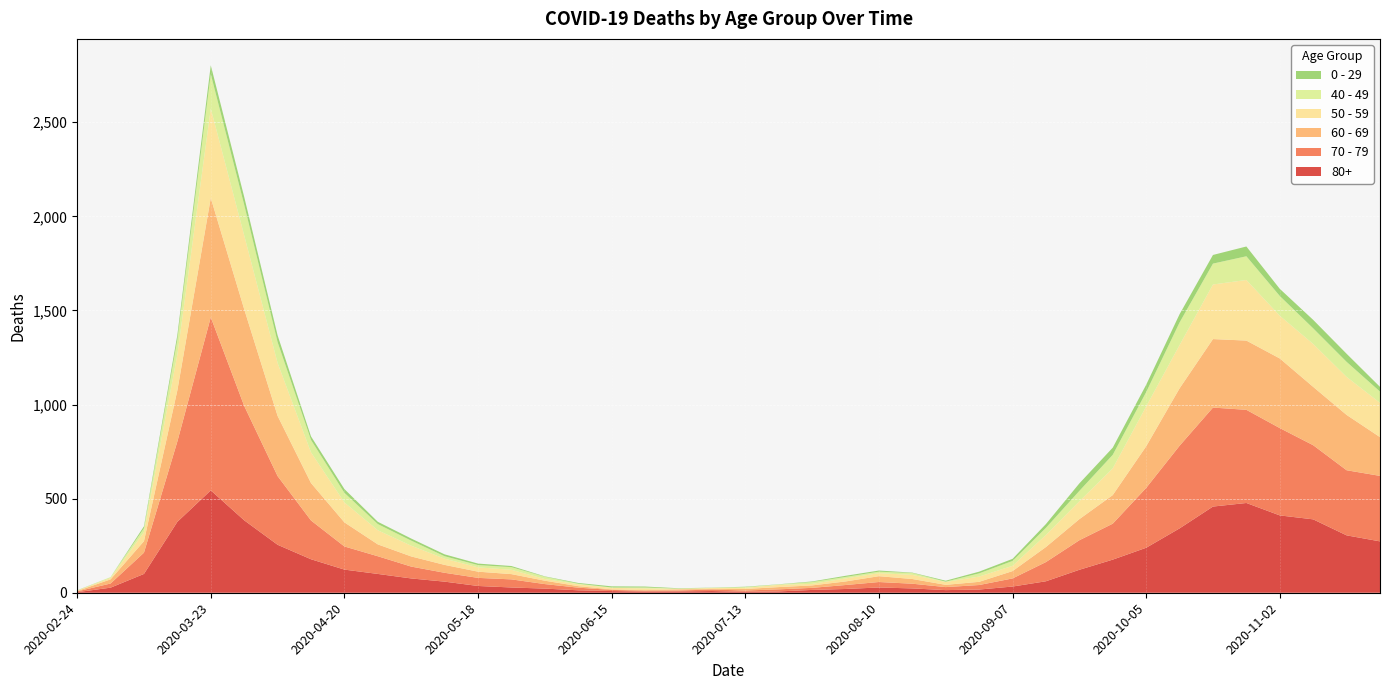

Reading left to right, what are all the values shown in this chart?

80+: 2020-02-24=3	2020-03-02=27	2020-03-09=100	2020-03-16=377	2020-03-23=544	2020-03-30=385	2020-04-06=255	2020-04-13=178	2020-04-20=123	2020-04-27=100	2020-05-04=76	2020-05-11=59	2020-05-18=36	2020-05-25=28	2020-06-01=22	2020-06-08=13	2020-06-15=9	2020-06-22=6	2020-06-29=7	2020-07-06=9	2020-07-13=5	2020-07-20=7	2020-07-27=15	2020-08-03=20	2020-08-10=28	2020-08-17=23	2020-08-24=14	2020-08-31=17	2020-09-07=33	2020-09-14=61	2020-09-21=122	2020-09-28=176	2020-10-05=239	2020-10-12=342	2020-10-19=458	2020-10-26=477	2020-11-02=411	2020-11-09=390	2020-11-16=305	2020-11-23=273
70 - 79: 2020-02-24=4	2020-03-02=22	2020-03-09=113	2020-03-16=427	2020-03-23=920	2020-03-30=608	2020-04-06=365	2020-04-13=206	2020-04-20=123	2020-04-27=94	2020-05-04=63	2020-05-11=47	2020-05-18=43	2020-05-25=43	2020-06-01=24	2020-06-08=14	2020-06-15=6	2020-06-22=5	2020-06-29=5	2020-07-06=8	2020-07-13=7	2020-07-20=11	2020-07-27=11	2020-08-03=21	2020-08-10=29	2020-08-17=25	2020-08-24=16	2020-08-31=24	2020-09-07=43	2020-09-14=102	2020-09-21=157	2020-09-28=191	2020-10-05=318	2020-10-12=439	2020-10-19=526	2020-10-26=495	2020-11-02=464	2020-11-09=394	2020-11-16=346	2020-11-23=348
60 - 69: 2020-02-24=2	2020-03-02=22	2020-03-09=61	2020-03-16=272	2020-03-23=634	2020-03-30=514	2020-04-06=320	2020-04-13=199	2020-04-20=128	2020-04-27=63	2020-05-04=54	2020-05-11=42	2020-05-18=33	2020-05-25=28	2020-06-01=18	2020-06-08=8	2020-06-15=3	2020-06-22=3	2020-06-29=6	2020-07-06=3	2020-07-13=8	2020-07-20=12	2020-07-27=13	2020-08-03=19	2020-08-10=31	2020-08-17=25	2020-08-24=12	2020-08-31=17	2020-09-07=39	2020-09-14=80	2020-09-21=112	2020-09-28=152	2020-10-05=221	2020-10-12=305	2020-10-19=364	2020-10-26=368	2020-11-02=370	2020-11-09=310	2020-11-16=294	2020-11-23=206
50 - 59: 2020-02-24=3	2020-03-02=7	2020-03-09=48	2020-03-16=190	2020-03-23=475	2020-03-30=392	2020-04-06=281	2020-04-13=163	2020-04-20=106	2020-04-27=75	2020-05-04=57	2020-05-11=33	2020-05-18=23	2020-05-25=23	2020-06-01=9	2020-06-08=10	2020-06-15=8	2020-06-22=9	2020-06-29=3	2020-07-06=5	2020-07-13=6	2020-07-20=12	2020-07-27=8	2020-08-03=16	2020-08-10=16	2020-08-17=22	2020-08-24=15	2020-08-31=28	2020-09-07=28	2020-09-14=64	2020-09-21=95	2020-09-28=142	2020-10-05=212	2020-10-12=230	2020-10-19=290	2020-10-26=322	2020-11-02=227	2020-11-09=228	2020-11-16=202	2020-11-23=182
40 - 49: 2020-02-24=0	2020-03-02=5	2020-03-09=21	2020-03-16=79	2020-03-23=183	2020-03-30=163	2020-04-06=111	2020-04-13=66	2020-04-20=51	2020-04-27=33	2020-05-04=27	2020-05-11=13	2020-05-18=12	2020-05-25=14	2020-06-01=12	2020-06-08=3	2020-06-15=2	2020-06-22=5	2020-06-29=1	2020-07-06=1	2020-07-13=4	2020-07-20=2	2020-07-27=10	2020-08-03=8	2020-08-10=8	2020-08-17=10	2020-08-24=2	2020-08-31=17	2020-09-07=26	2020-09-14=38	2020-09-21=55	2020-09-28=72	2020-10-05=76	2020-10-12=120	2020-10-19=111	2020-10-26=126	2020-11-02=105	2020-11-09=83	2020-11-16=80	2020-11-23=60
0 - 29: 2020-02-24=1	2020-03-02=0	2020-03-09=10	2020-03-16=25	2020-03-23=47	2020-03-30=42	2020-04-06=36	2020-04-13=19	2020-04-20=20	2020-04-27=12	2020-05-04=11	2020-05-11=10	2020-05-18=8	2020-05-25=6	2020-06-01=2	2020-06-08=4	2020-06-15=6	2020-06-22=5	2020-06-29=2	2020-07-06=1	2020-07-13=2	2020-07-20=1	2020-07-27=3	2020-08-03=6	2020-08-10=6	2020-08-17=2	2020-08-24=5	2020-08-31=9	2020-09-07=11	2020-09-14=20	2020-09-21=40	2020-09-28=38	2020-10-05=39	2020-10-12=44	2020-10-19=46	2020-10-26=52	2020-11-02=38	2020-11-09=45	2020-11-16=43	2020-11-23=25